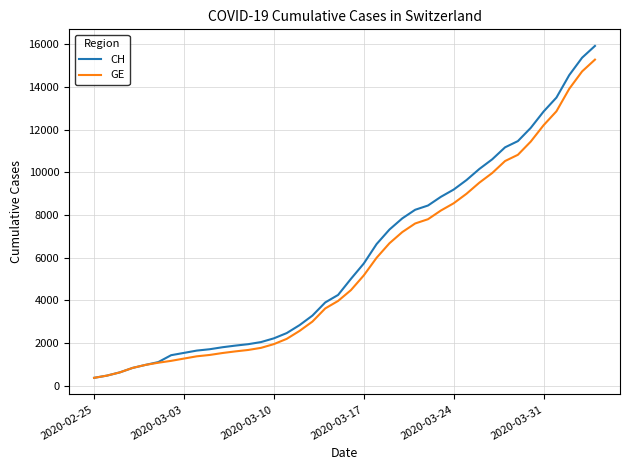

What is the maximum value for CH?

15926